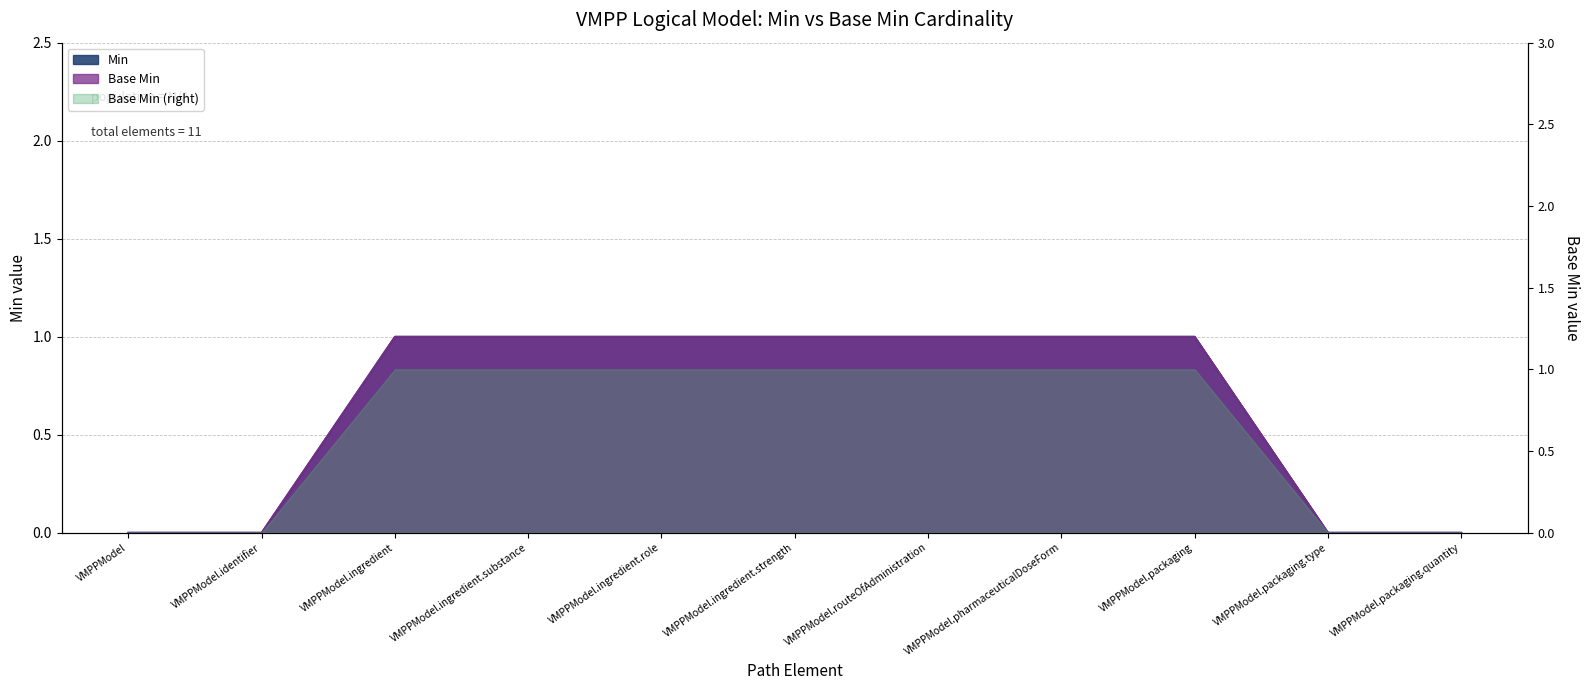

What is the difference between the second highest and second lowest values in the Min series?

1